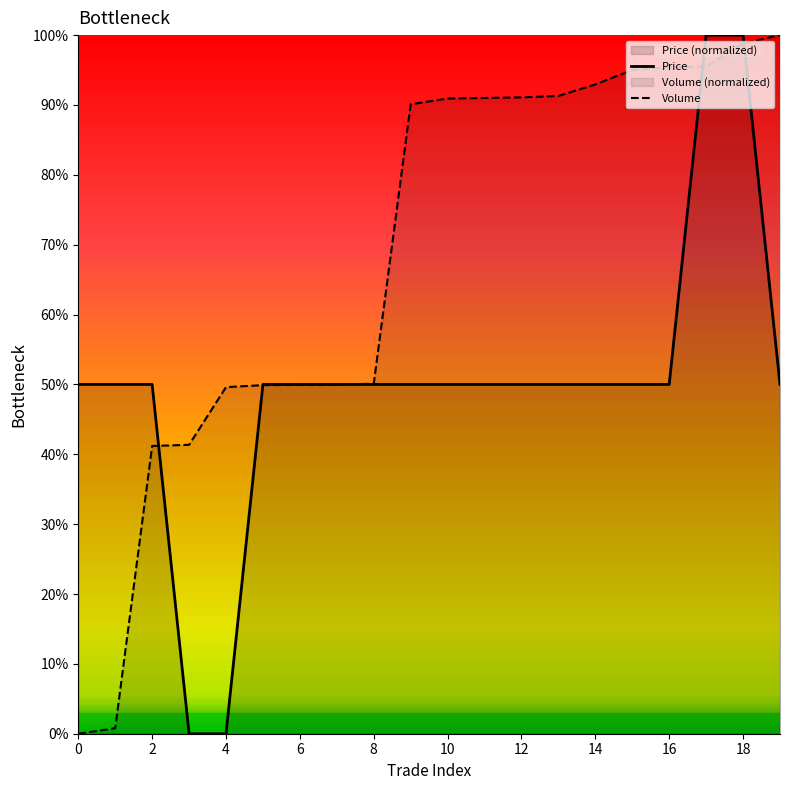

Reading right to left, what are all the values shown in this chart?

Price: 0.5	1.0	1.0	0.5	0.5	0.5	0.5	0.5	0.5	0.5	0.5	0.5	0.5	0.5	0.5	0.0	0.0	0.5	0.5	0.5
Volume: 1.0	1.0	1.0	1.0	1.0	0.9	0.9	0.9	0.9	0.9	0.9	0.5	0.5	0.5	0.5	0.5	0.4	0.4	0.0	0.0